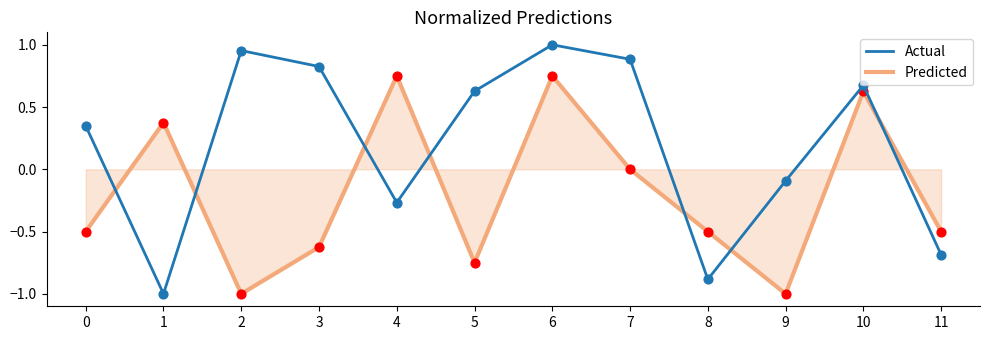

What are all the series names shown in the legend?

Actual, Predicted